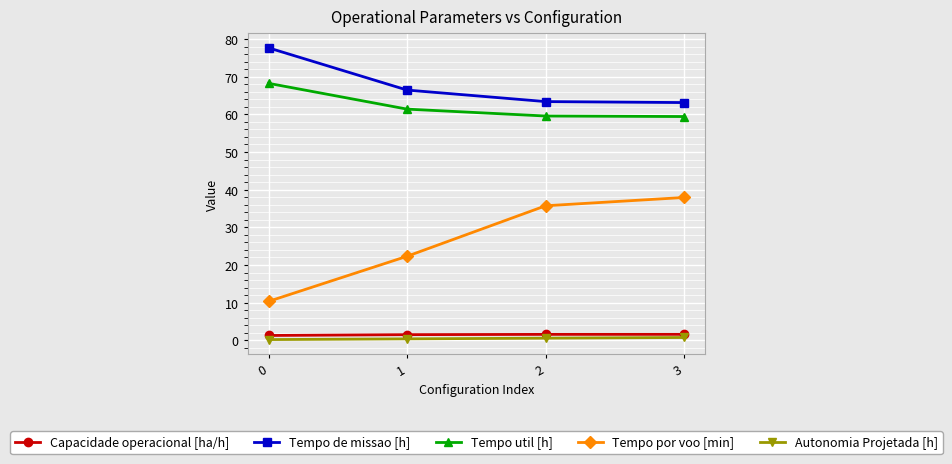

Does the chart display data point markers on the line(s)?

Yes